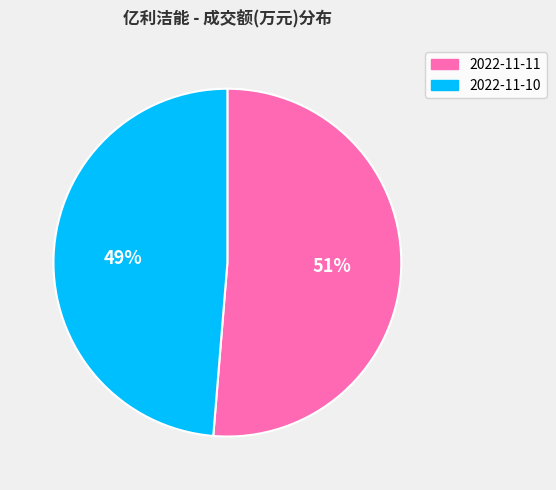

Which category has the biggest portion of the pie?

2022-11-11